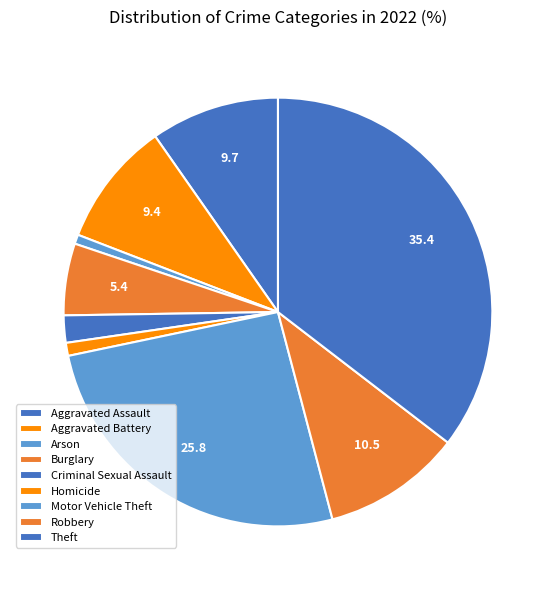

To the nearest percent, what percentage of the pie is Aggravated Assault?

10%